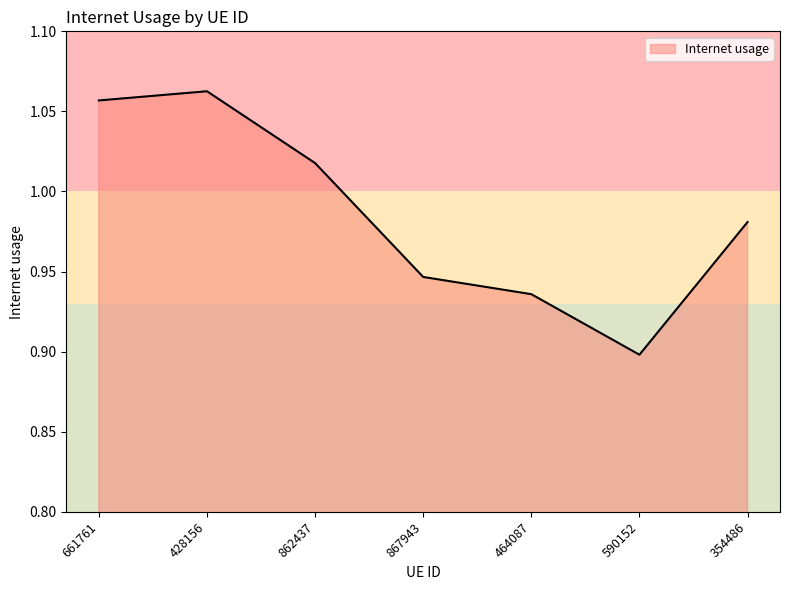

Is it true that the value at 590152 is 0.5?

False